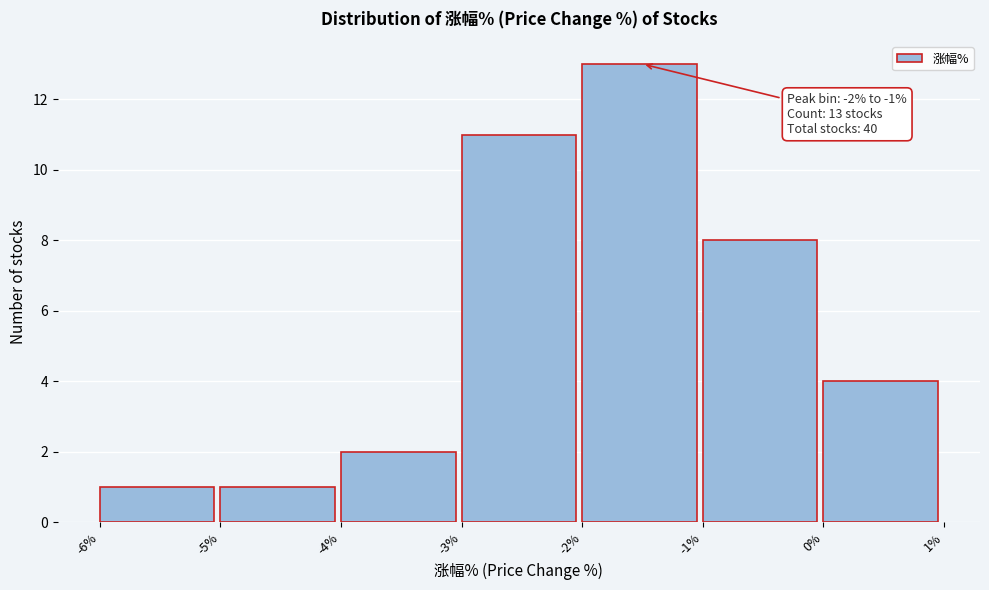

Which range on the x-axis has the tallest bar?

-2% to -1%